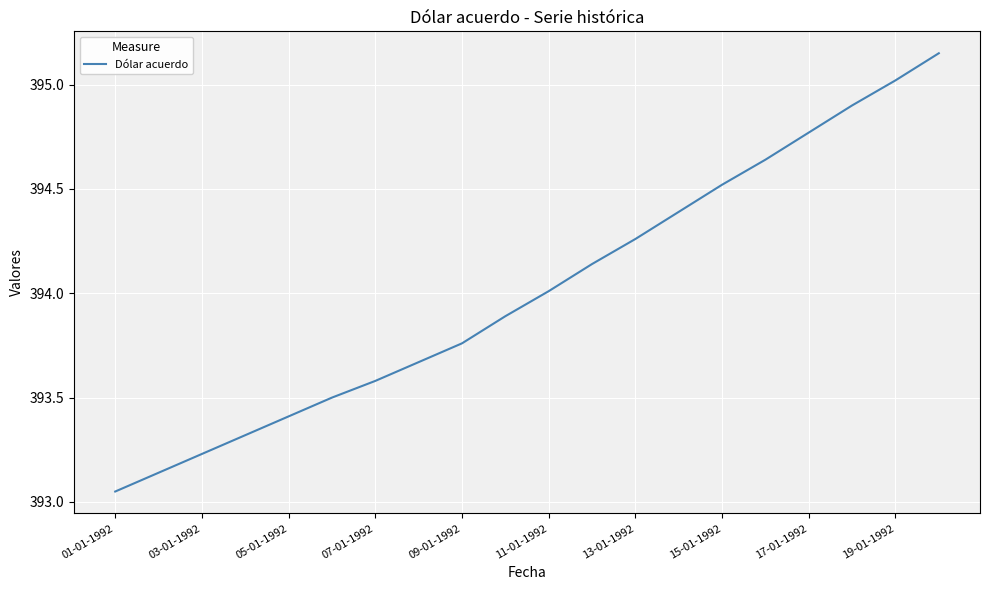

How many lines are shown in the chart?

1